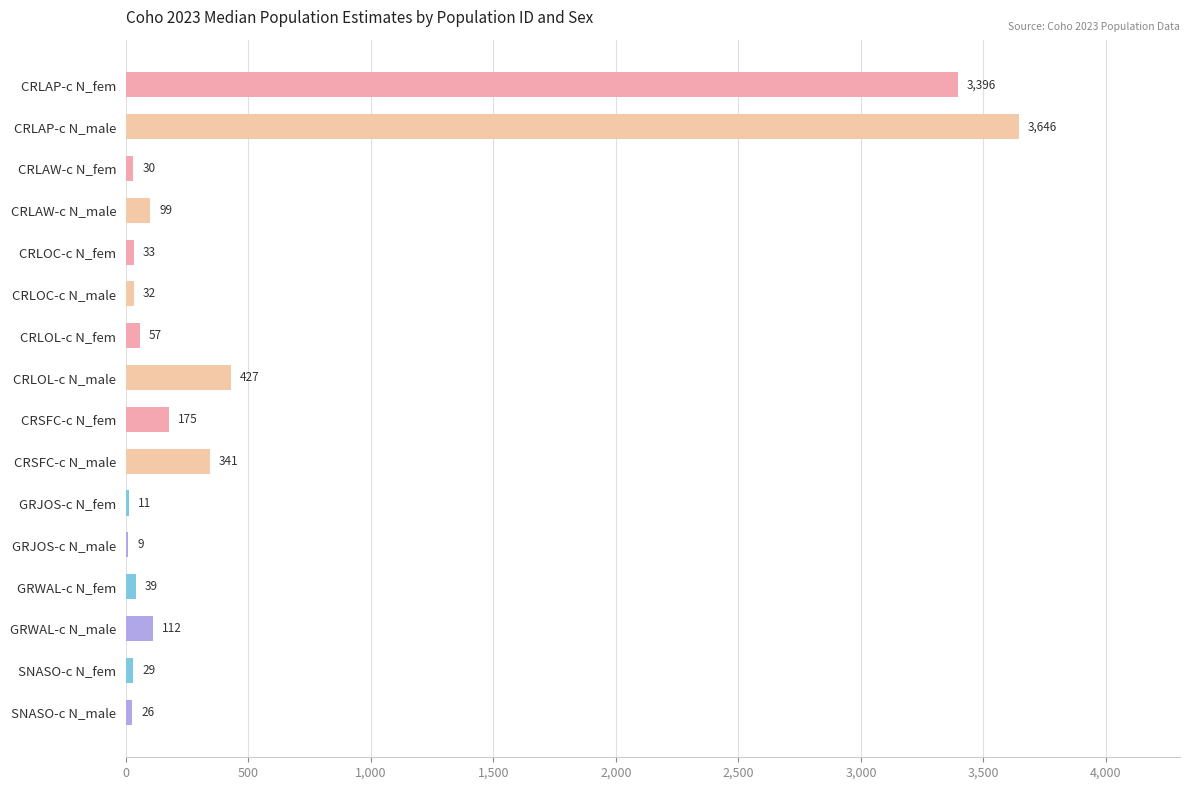

The chart shows a value of 30.2 at CRLAW-c N_fem. True or false?

True